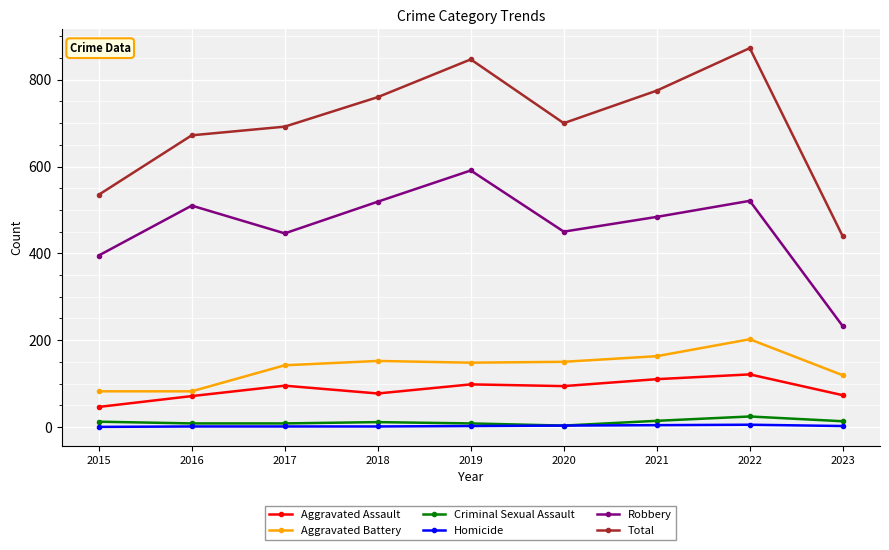

List the series in order of their peak value, highest first.

Total, Robbery, Aggravated Battery, Aggravated Assault, Criminal Sexual Assault, Homicide